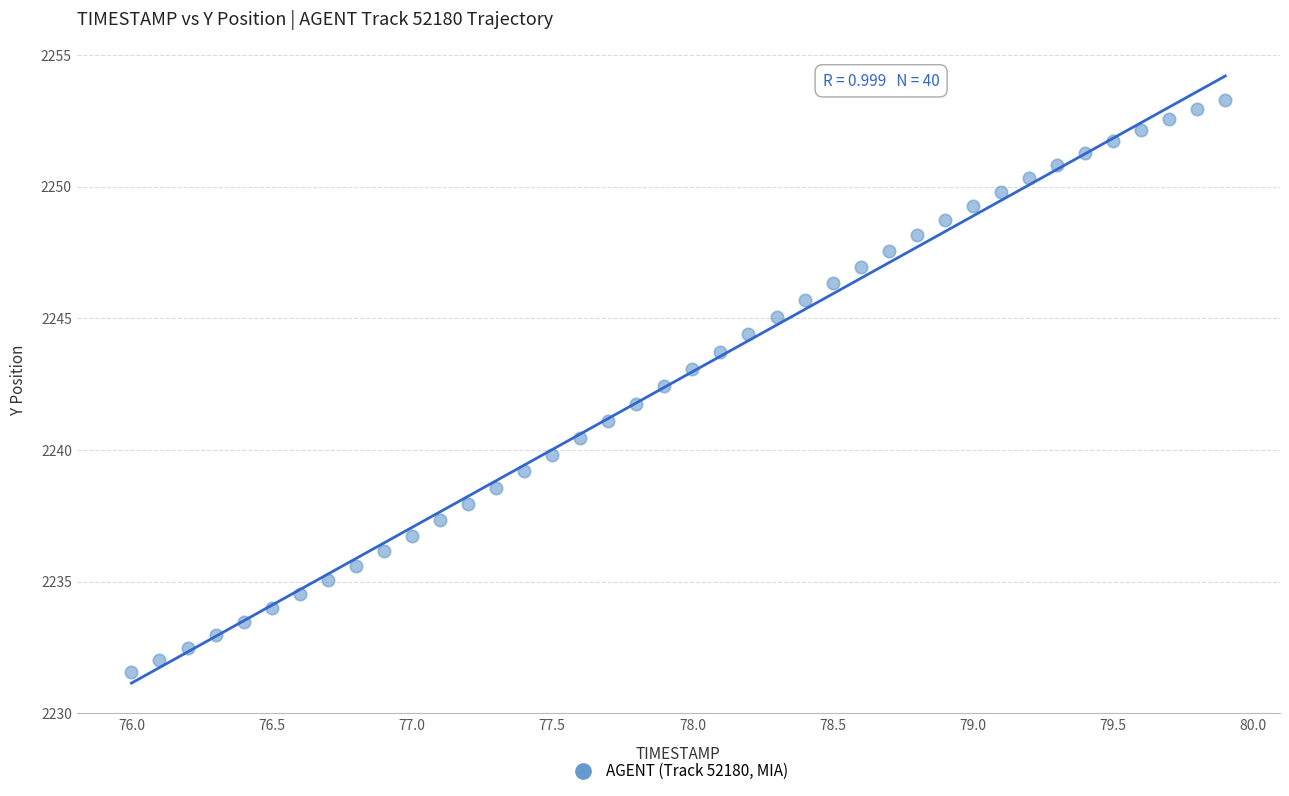

What is the range of X values (max minus min)?

3.9